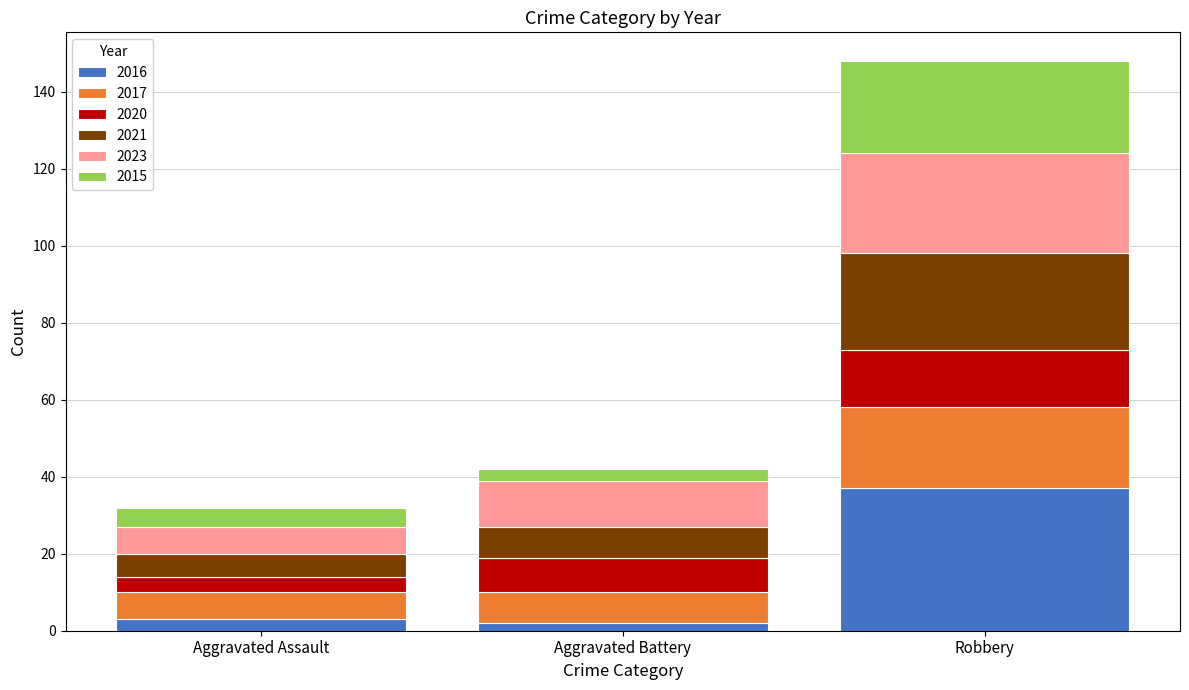

At which category is the sum across all series the highest?

Robbery